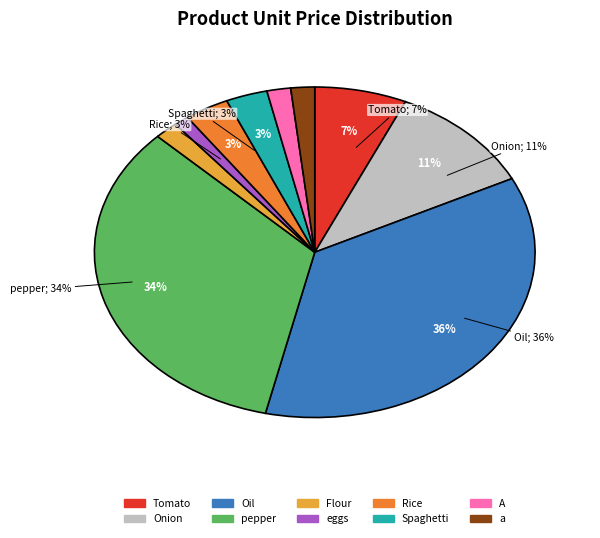

To the nearest percent, what is the combined percentage of eggs and Flour?

3%